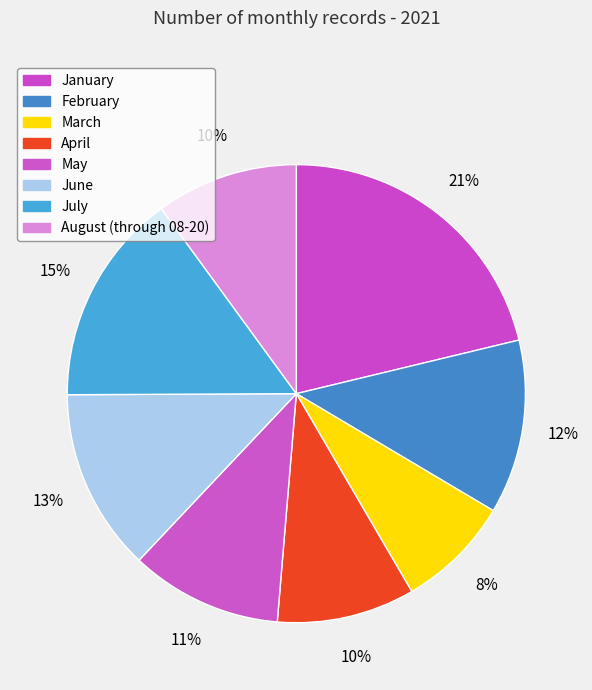

Does any single category account for the majority?

No